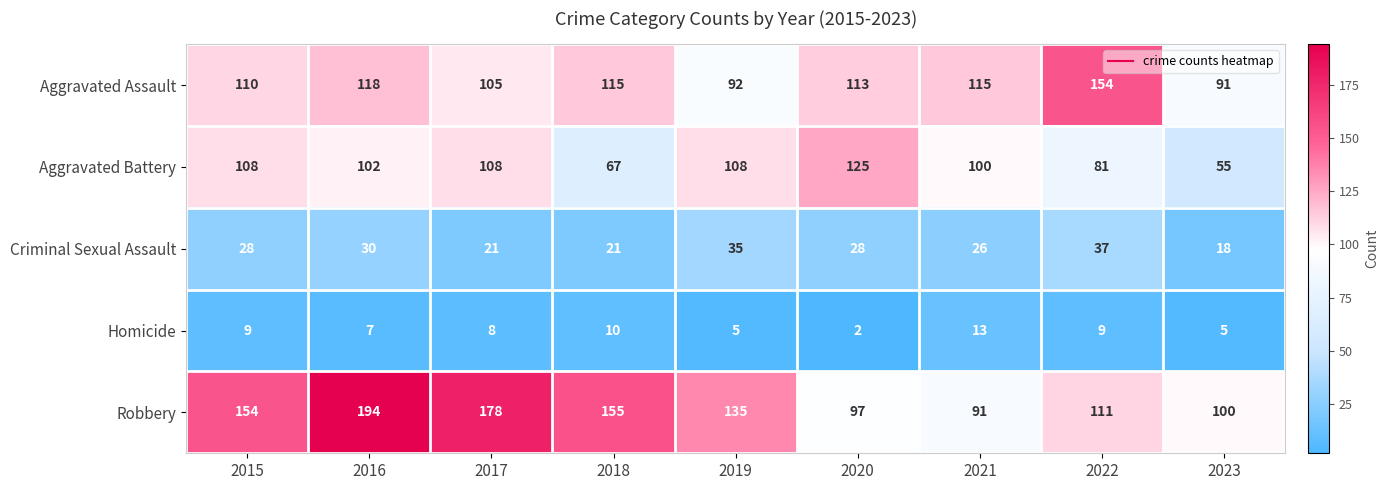

What is the total value across all series at 2020?

365